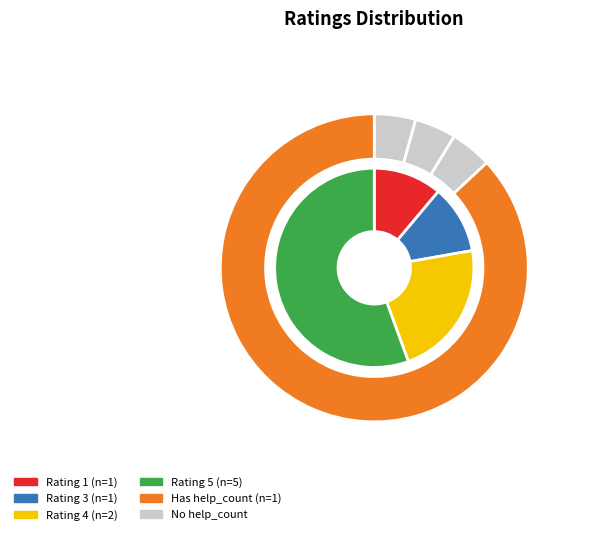

Count the number of slices in the pie.

4